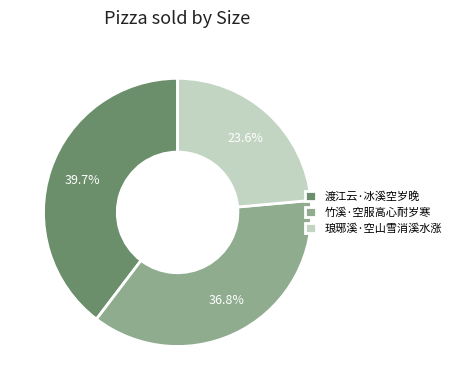

What portion of the pie excludes 渡江云·冰溪空岁晚?

60.3%